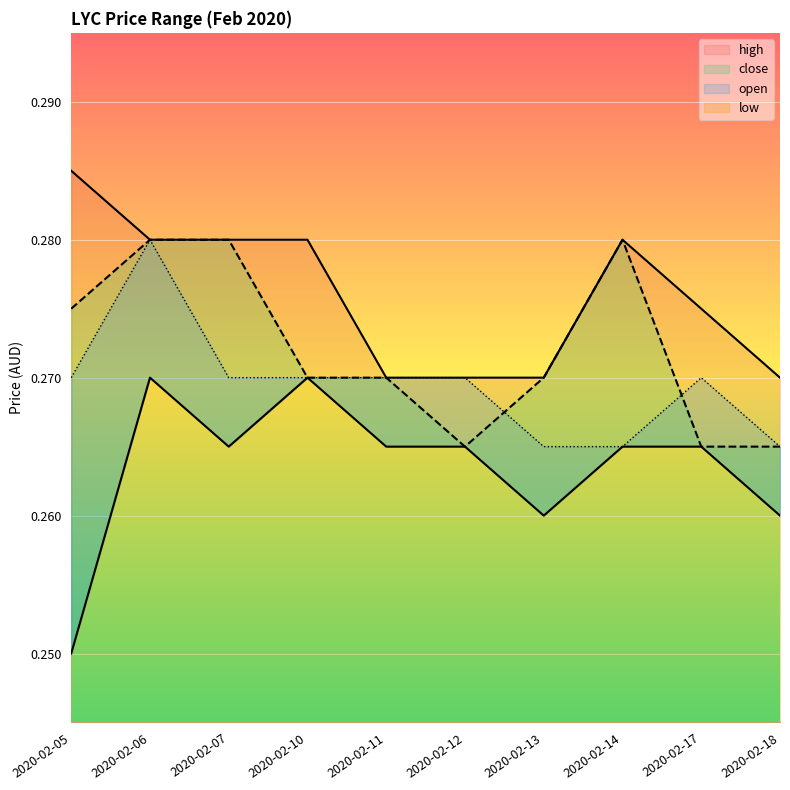

What is the sum of the low values at 2020-02-05 and 2020-02-12?

0.5